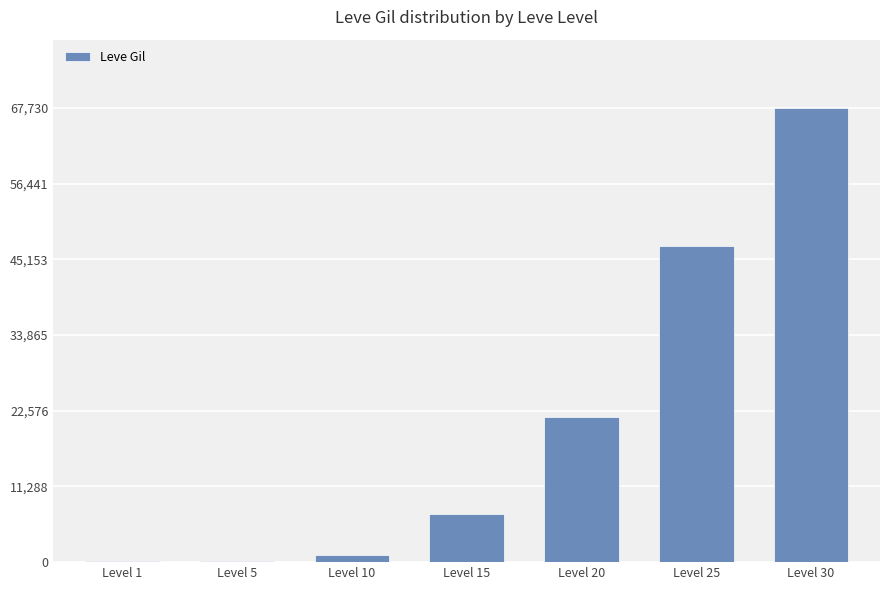

How many series are shown in this chart?

1